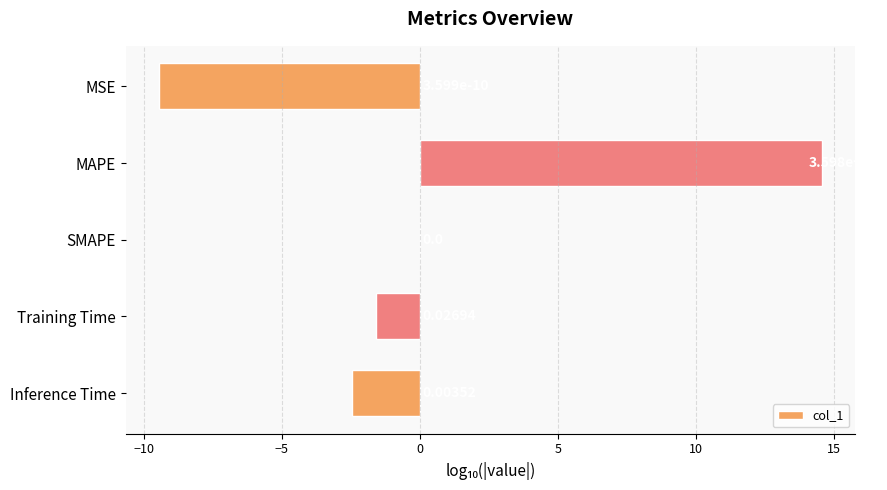

Which has a higher value, MAPE or Inference Time?

MAPE